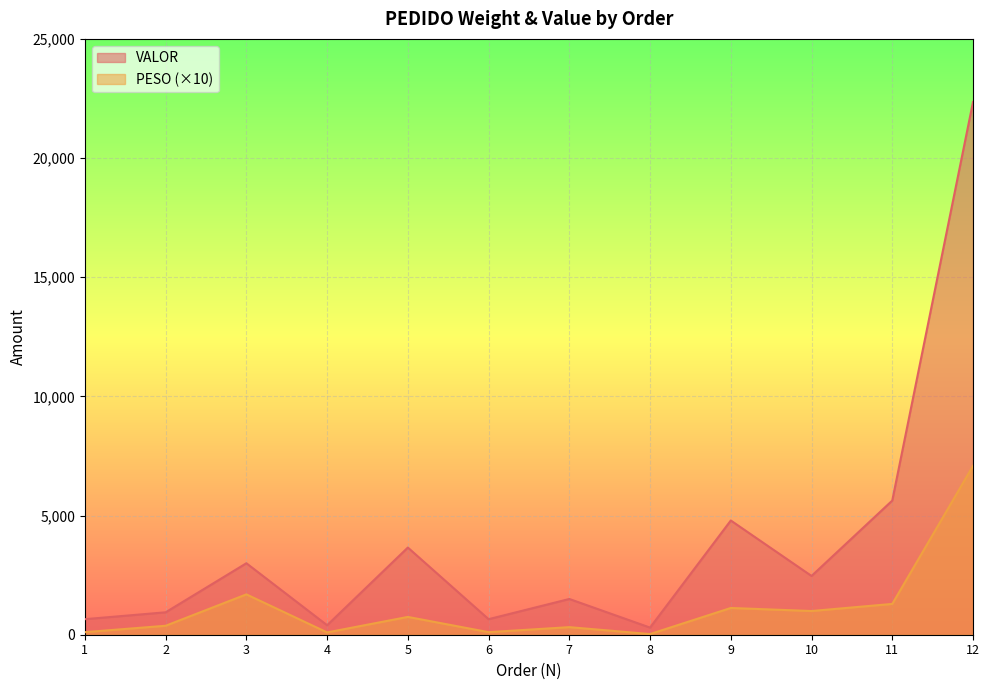

True or false: PESO and VALOR intersect in this chart.

False